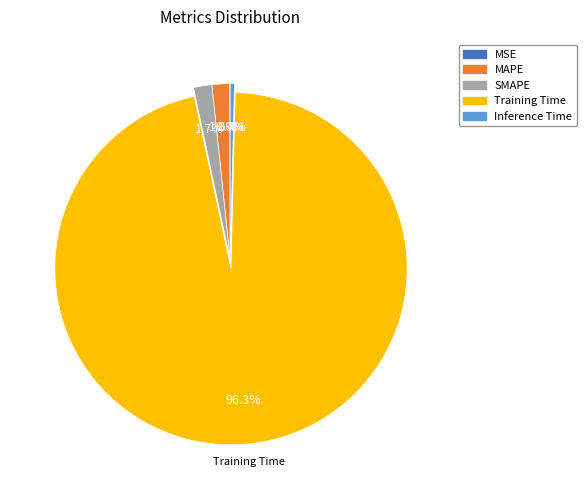

Is the sum of SMAPE and Inference Time greater than half?

No